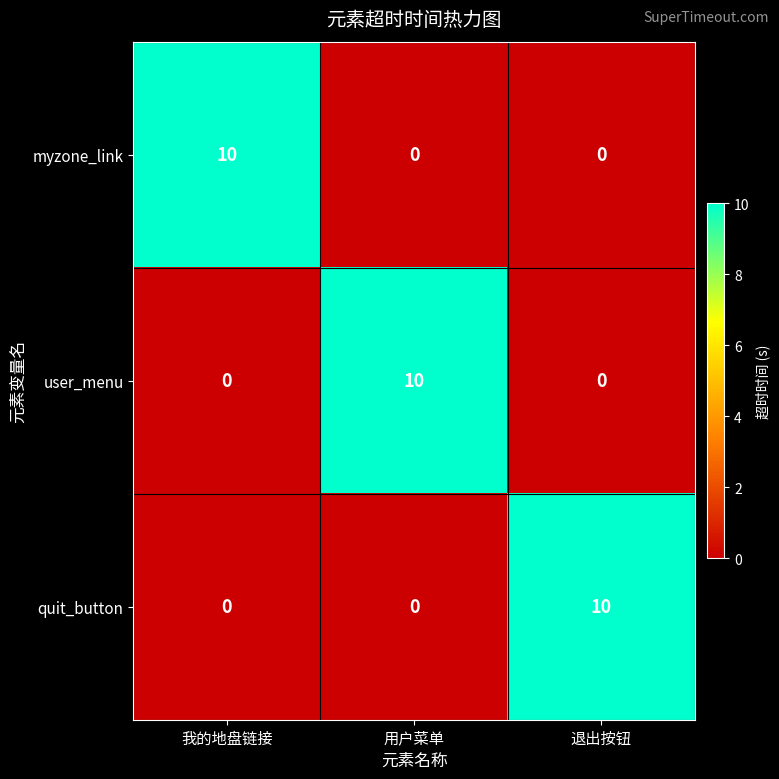

How many series are shown in this chart?

3